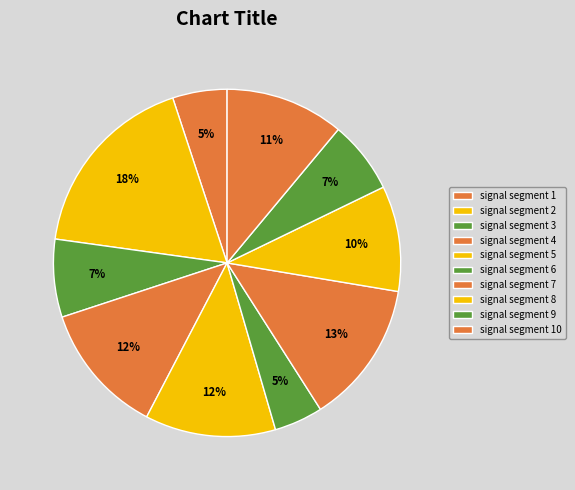

Does signal segment 8 represent more than half of the total?

No